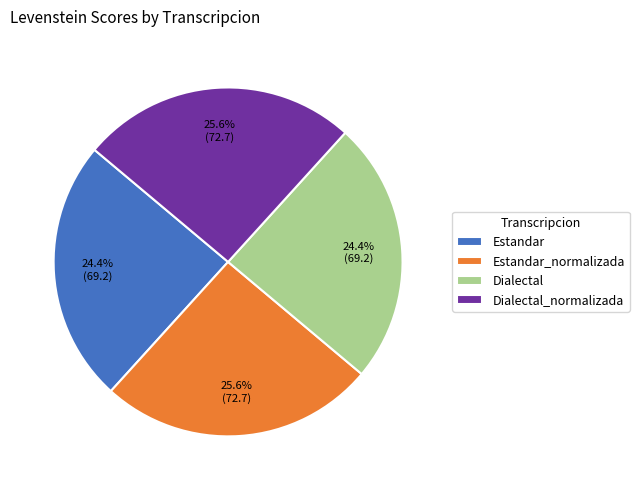

Count the number of slices in the pie.

4